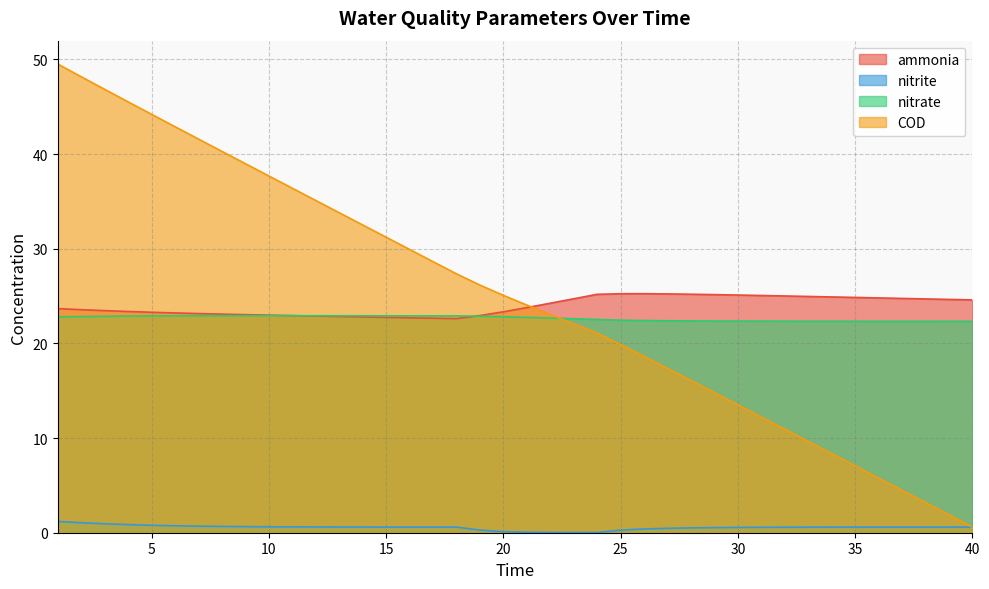

Which series has the widest spread of values?

COD